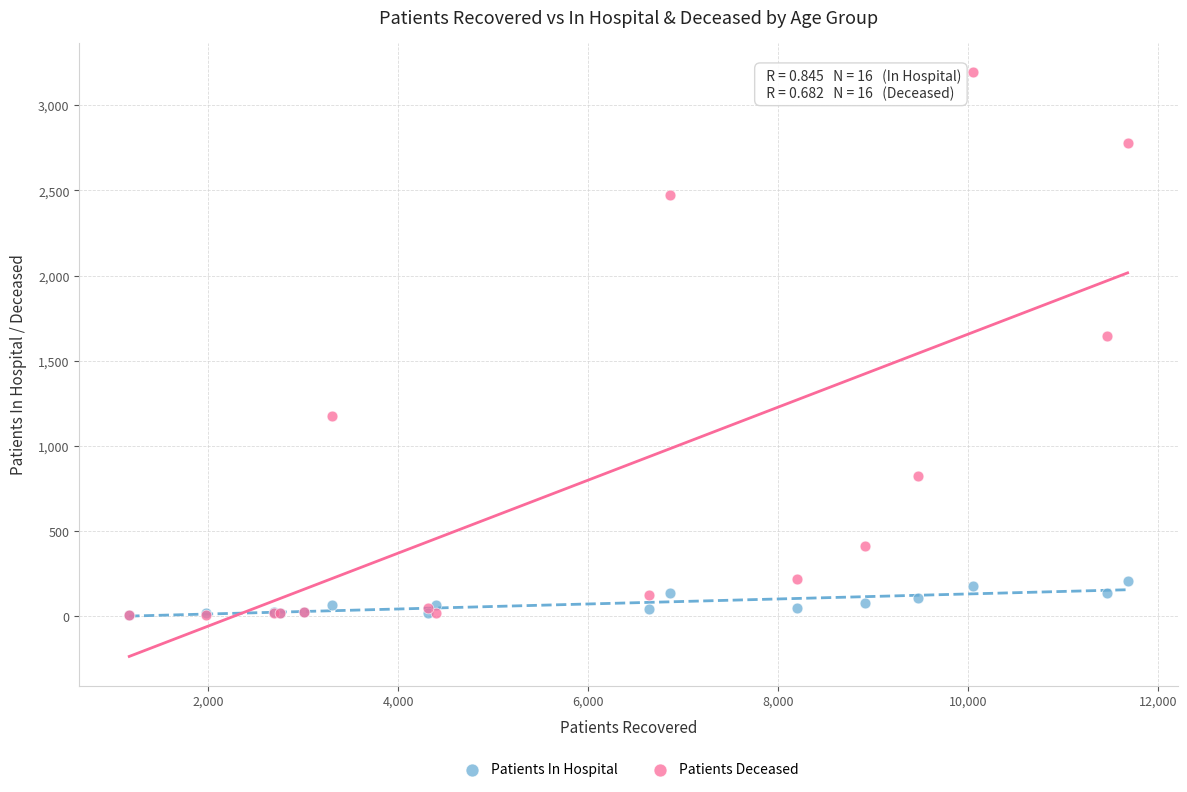

Across all series, what Y value is closest to 1599?

1646